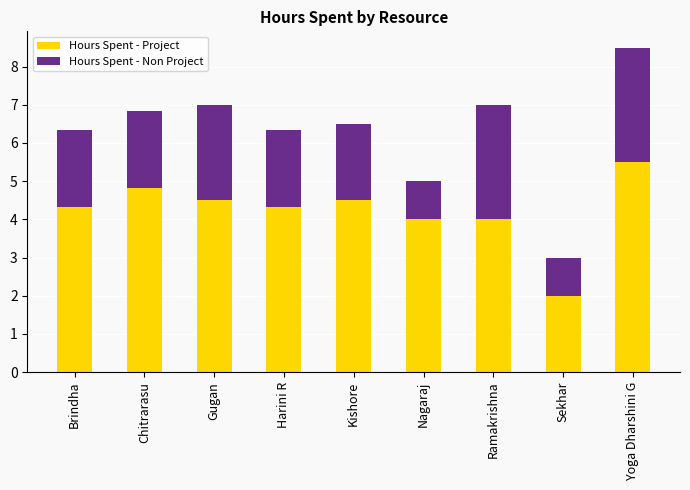

At which label does Hours Spent - Project reach its peak?

Yoga Dharshini G